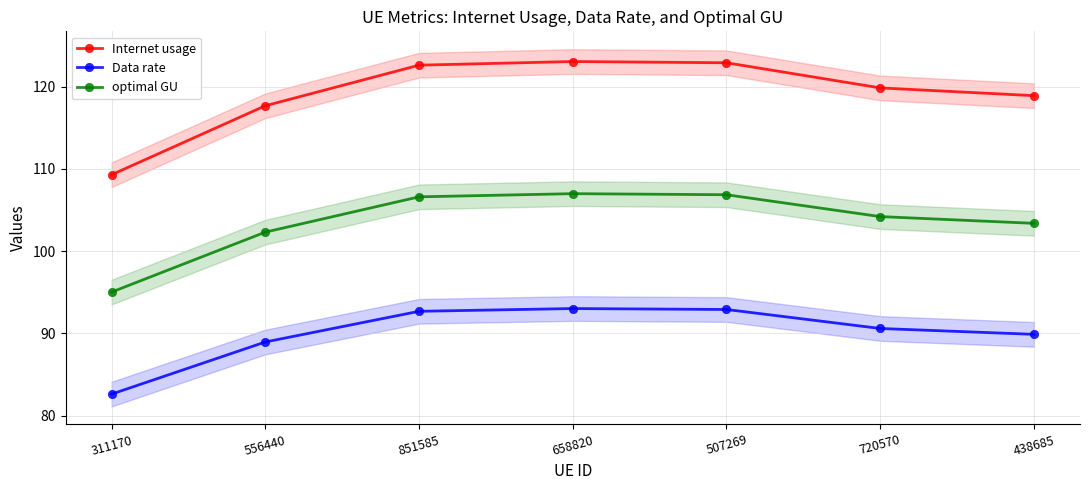

Rank the series at 311170 from highest to lowest value.

Internet usage, optimal GU, Data rate